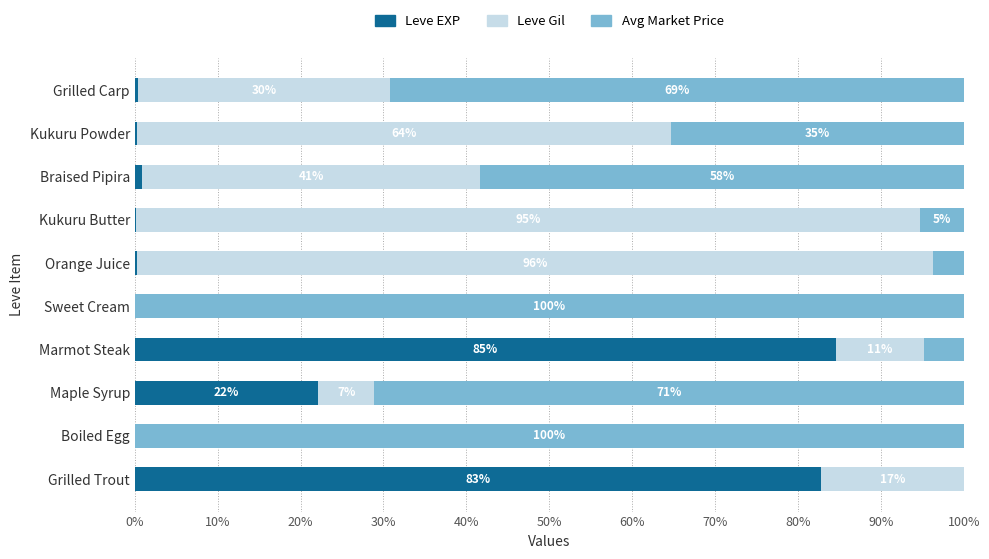

How many distinct data groups are displayed?

3